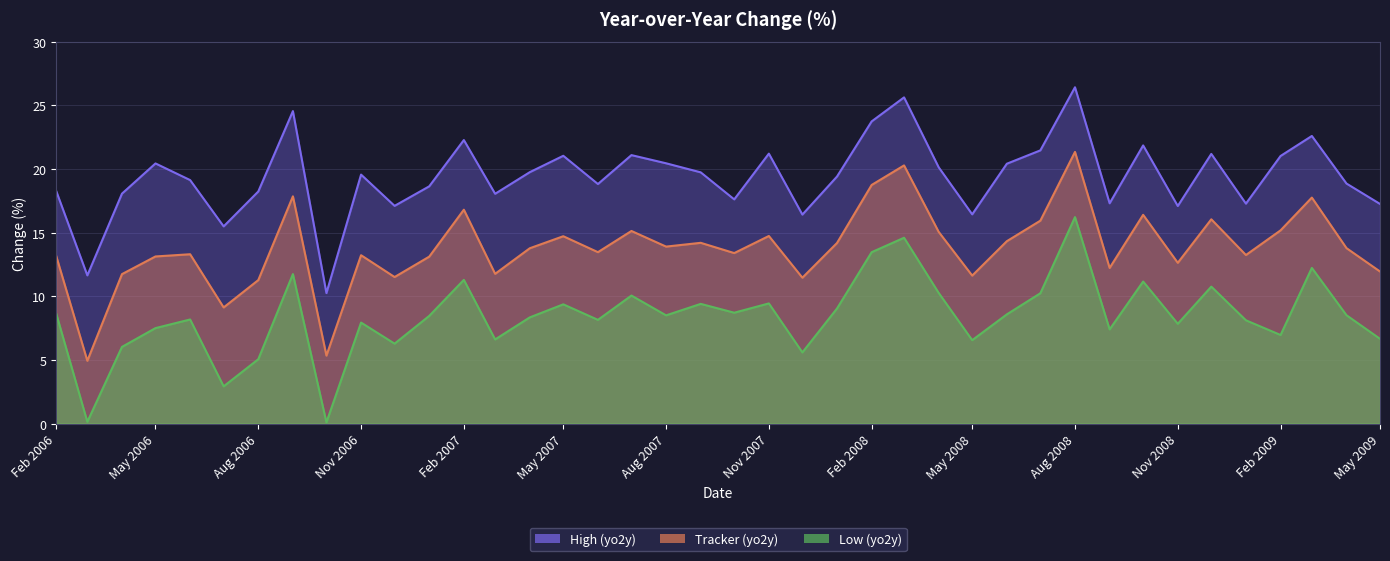

What is the difference between the highest and lowest values at May 2009?

10.6